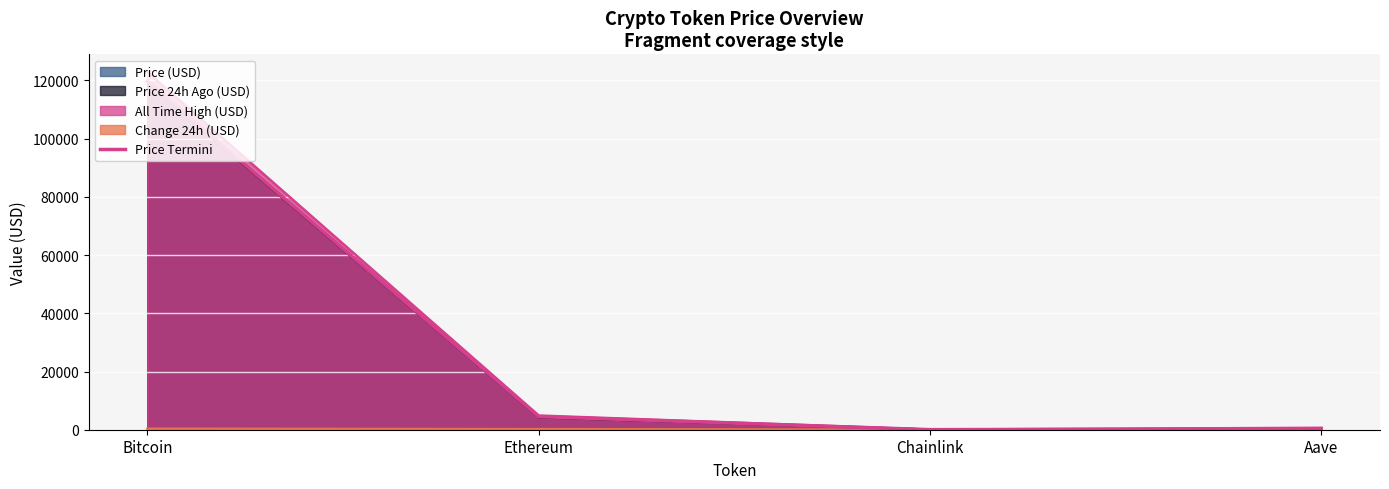

What is the label of the 4th point from the right?

Bitcoin